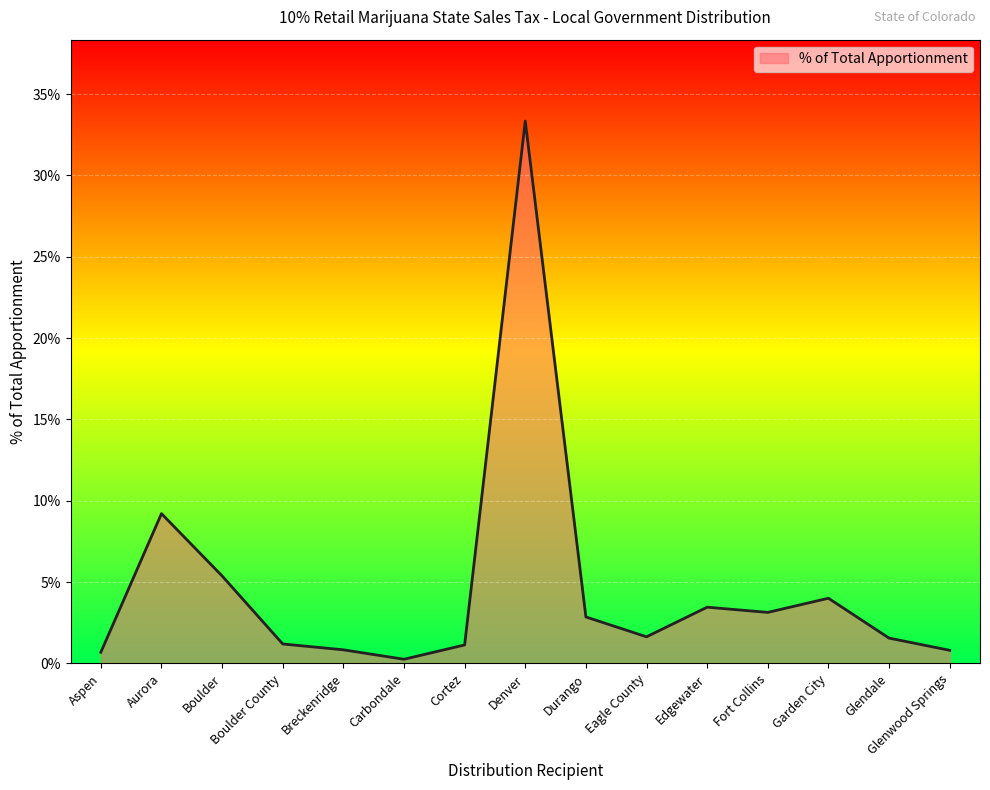

Does the chart have visible grid lines?

Yes